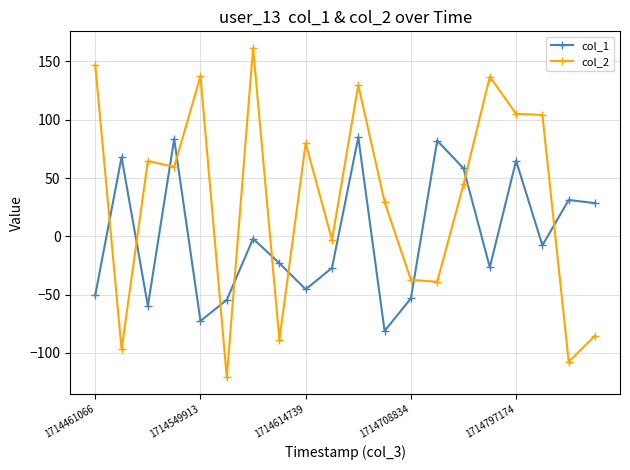

How many lines are shown in the chart?

2